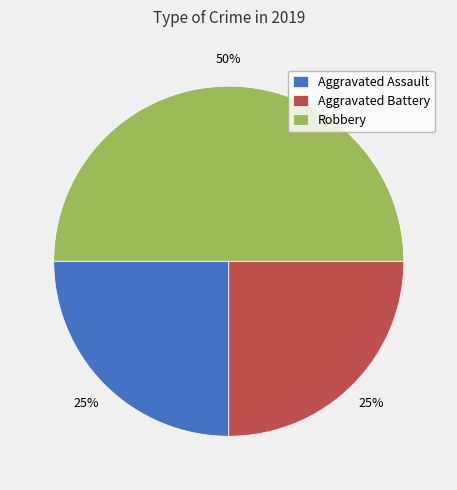

How many segments does this pie chart have?

3